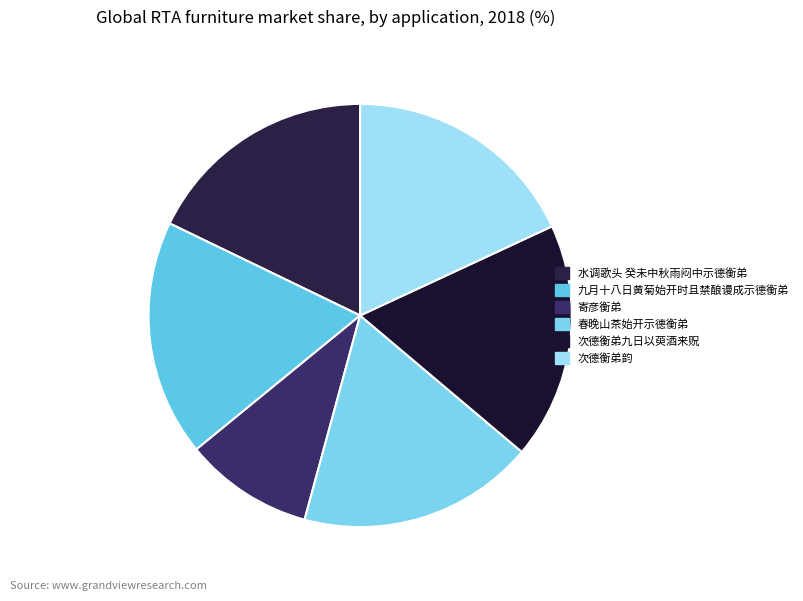

What percentage is the 春晚山茶始开示德衡弟 slice, to the nearest percent?

18%